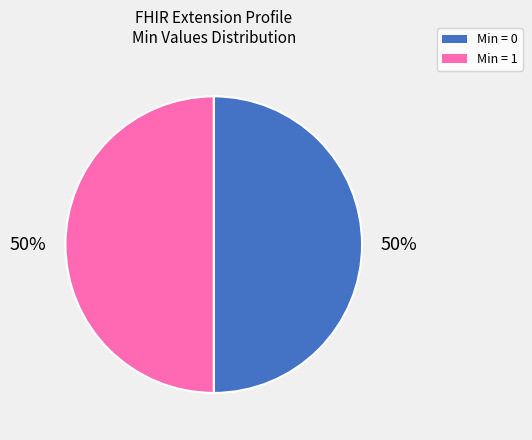

To the nearest percent, what is the average slice percentage?

50%